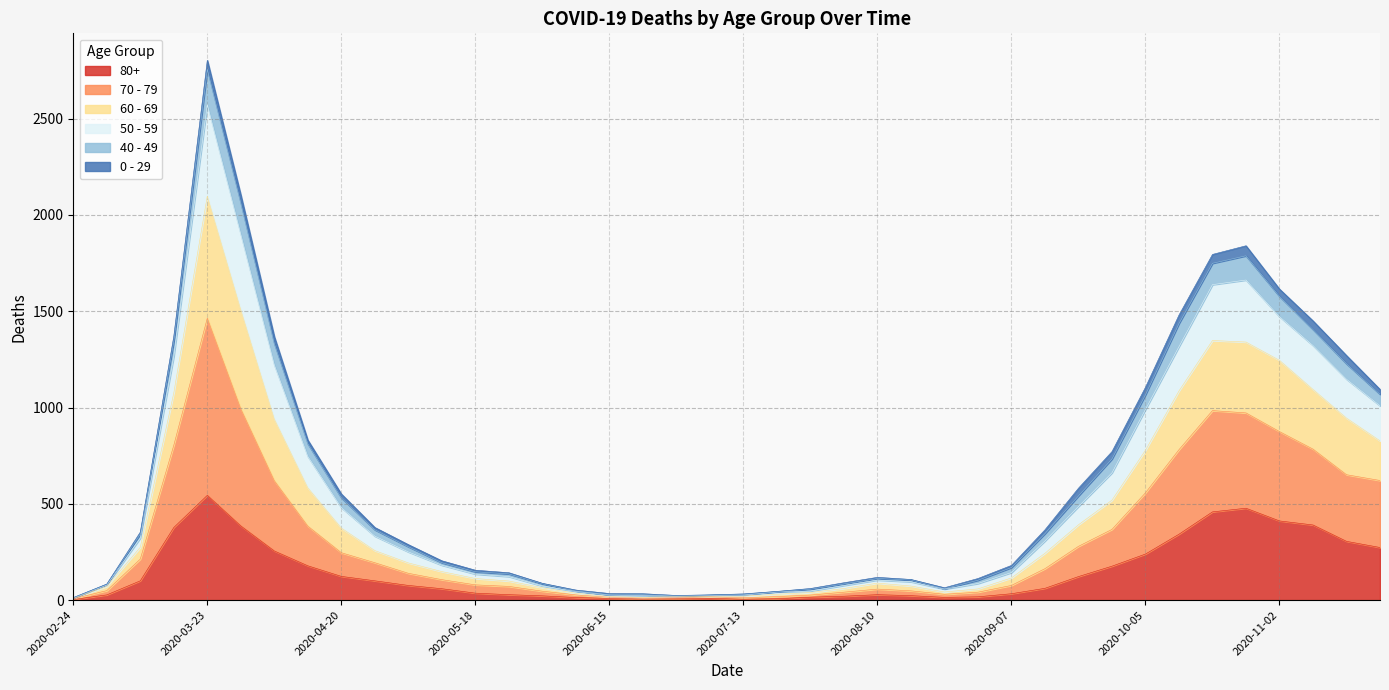

At which category is the sum across all series the highest?

2020-03-23